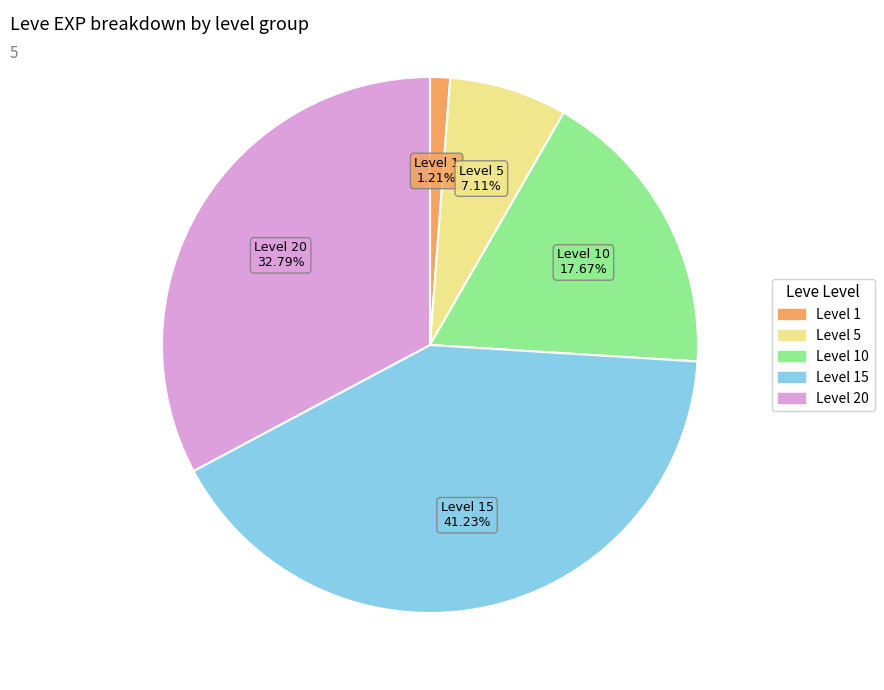

Count the number of slices in the pie.

5